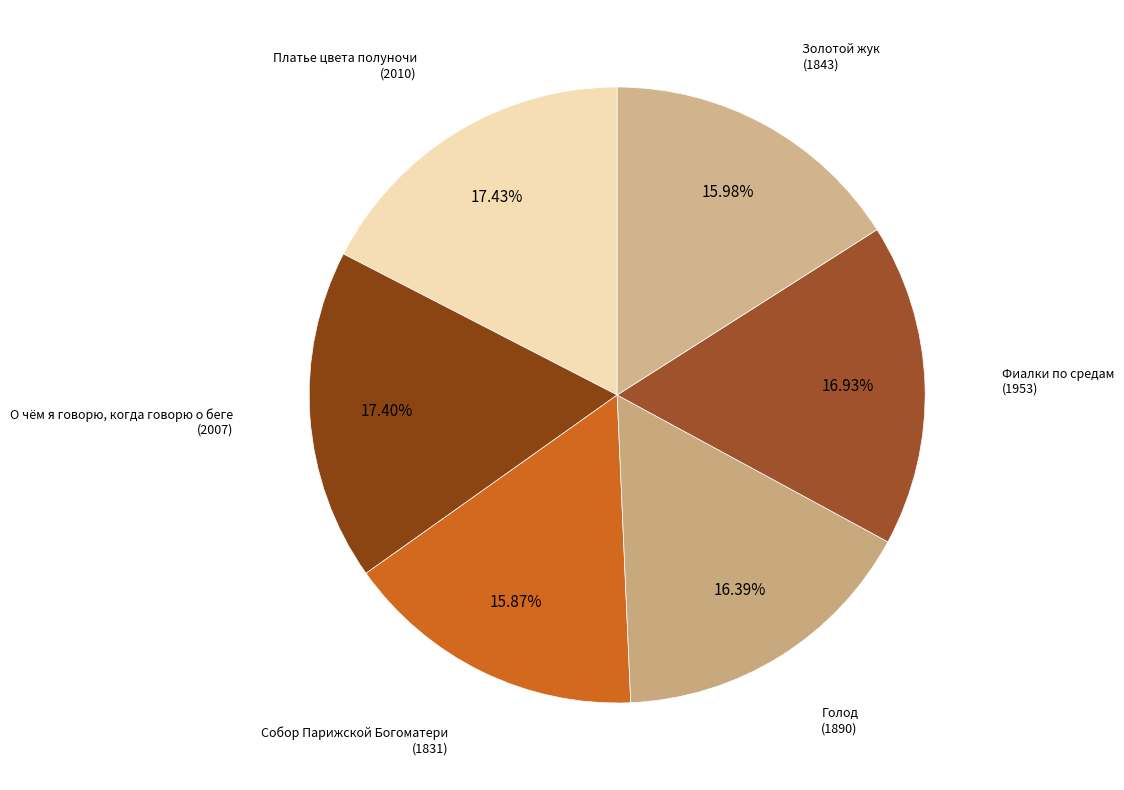

How many segments does this pie chart have?

6